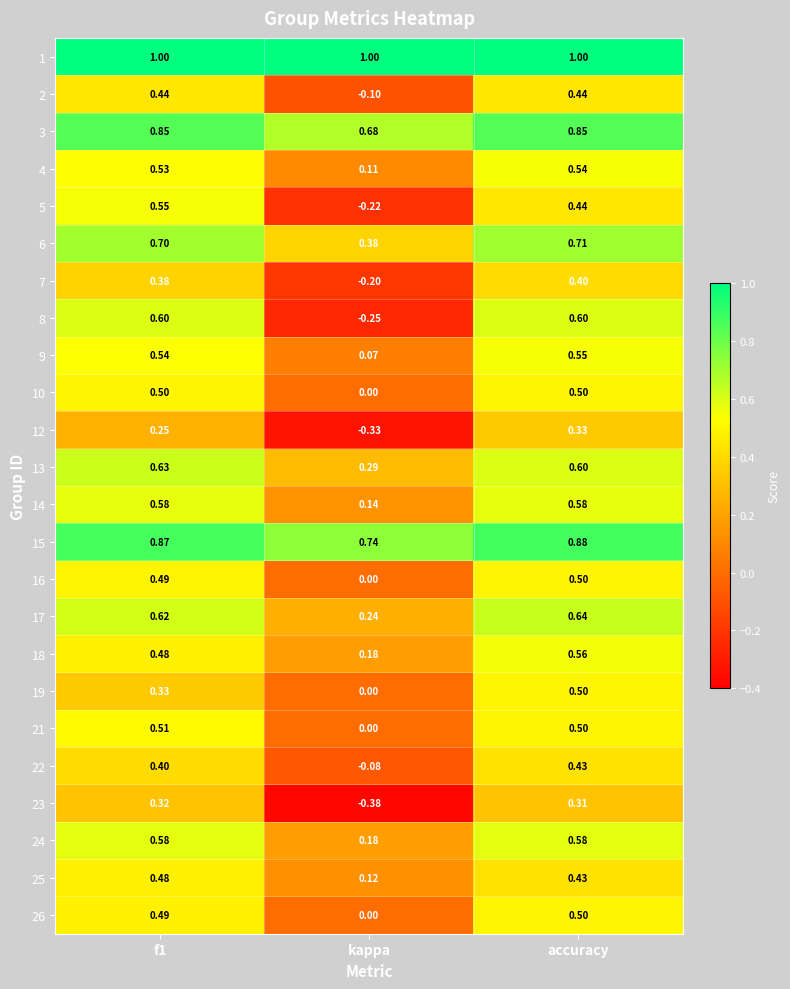

Which series has the largest range (max minus min)?

8